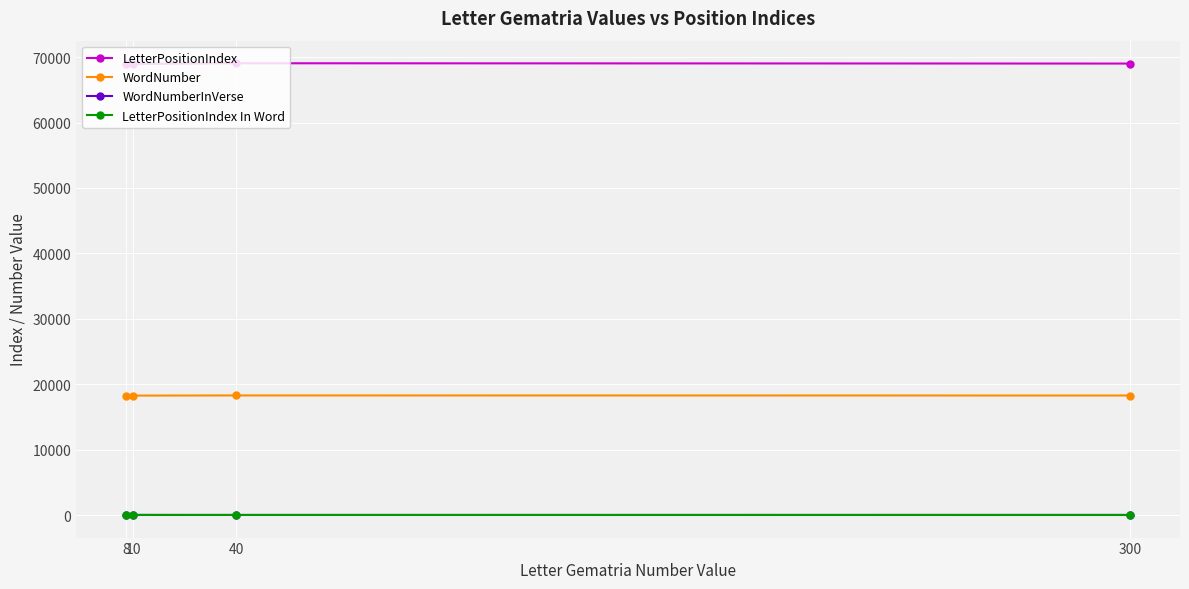

What is the minimum value for WordNumber?

18246